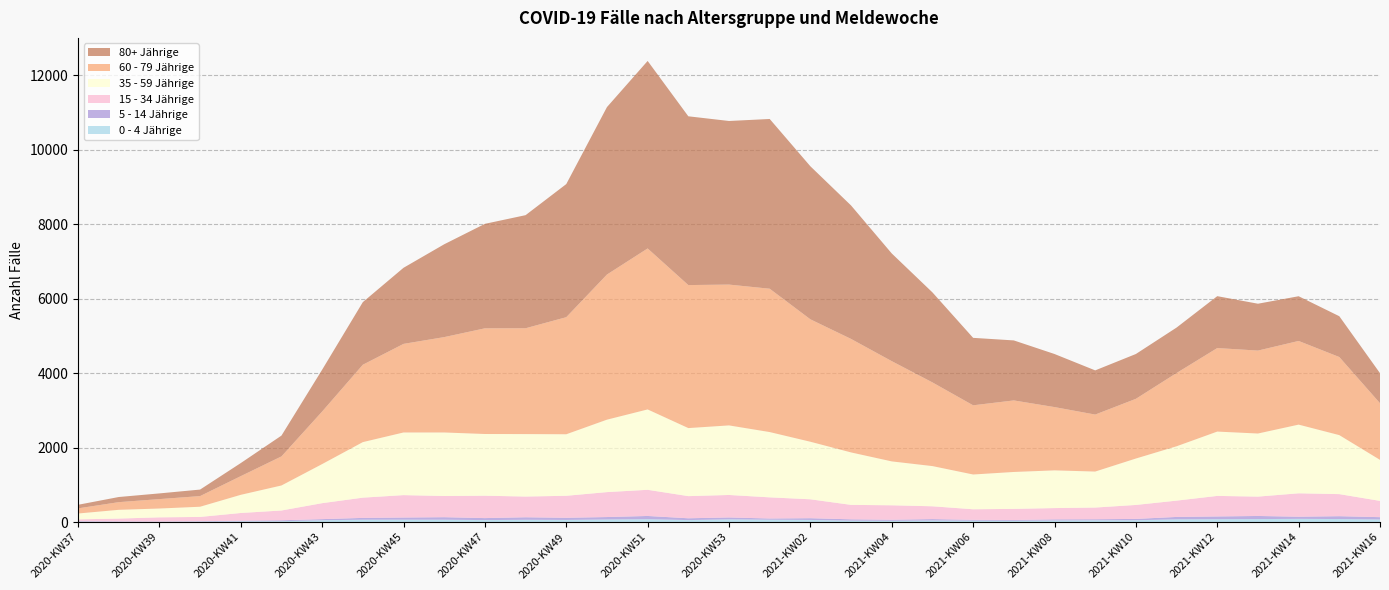

Reading left to right, transcribe all the data shown in this chart.

0 - 4 Jährige: 12	8	9	15	21	24	50	64	65	64	54	62	58	70	78	54	74	64	58	39	34	43	38	35	43	49	50	74	78	81	87	82	70
5 - 14 Jährige: 12	10	7	9	17	25	30	49	58	68	54	68	58	66	87	49	51	33	47	36	30	38	23	22	31	28	36	65	74	84	58	77	63
15 - 34 Jährige: 50	77	112	115	207	263	429	544	602	569	601	557	591	670	703	595	604	568	508	388	388	344	284	298	303	314	375	438	552	520	629	593	437
35 - 59 Jährige: 157	235	237	274	488	672	1050	1492	1683	1707	1658	1678	1653	1946	2159	1828	1869	1754	1546	1409	1179	1080	934	992	1013	967	1247	1460	1728	1695	1845	1585	1102
60 - 79 Jährige: 138	206	253	286	502	781	1412	2079	2380	2562	2839	2843	3145	3899	4325	3842	3783	3851	3289	3049	2693	2248	1859	1922	1700	1531	1604	1968	2244	2228	2248	2098	1522
80+ Jährige: 96	138	153	175	351	559	1123	1682	2044	2494	2807	3038	3576	4498	5037	4534	4395	4560	4111	3585	2893	2418	1812	1612	1426	1187	1204	1221	1394	1259	1201	1096	807